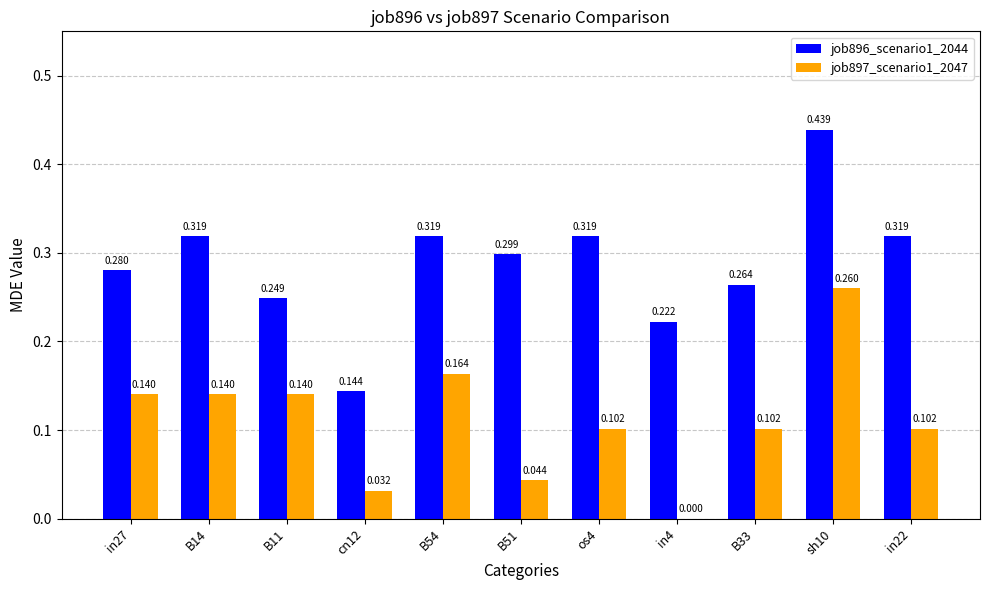

What is the total value across all series at sh10?

0.7